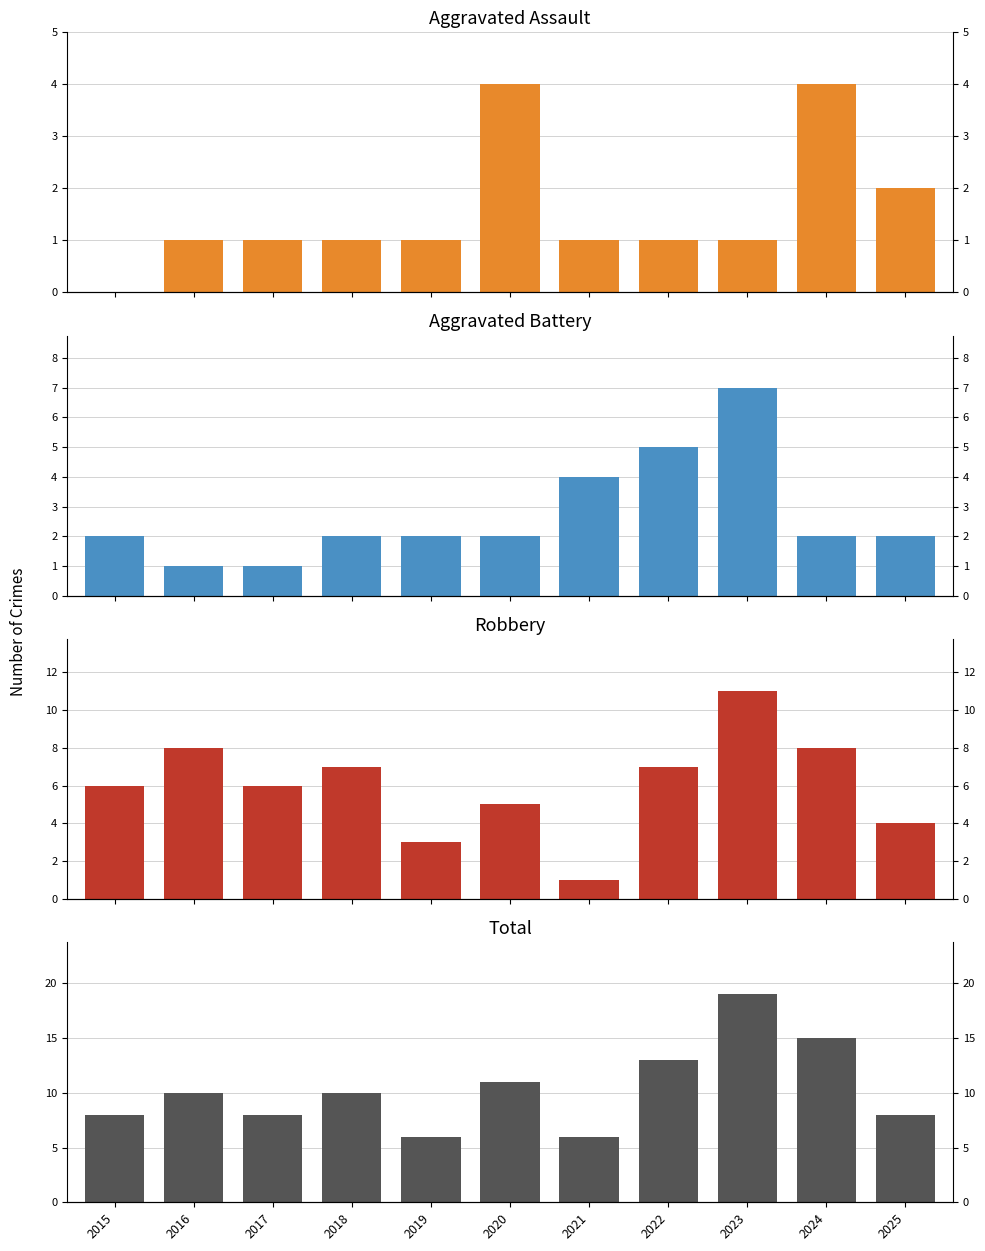

What is the difference between the Aggravated Assault values at 2024 and 2022?

3